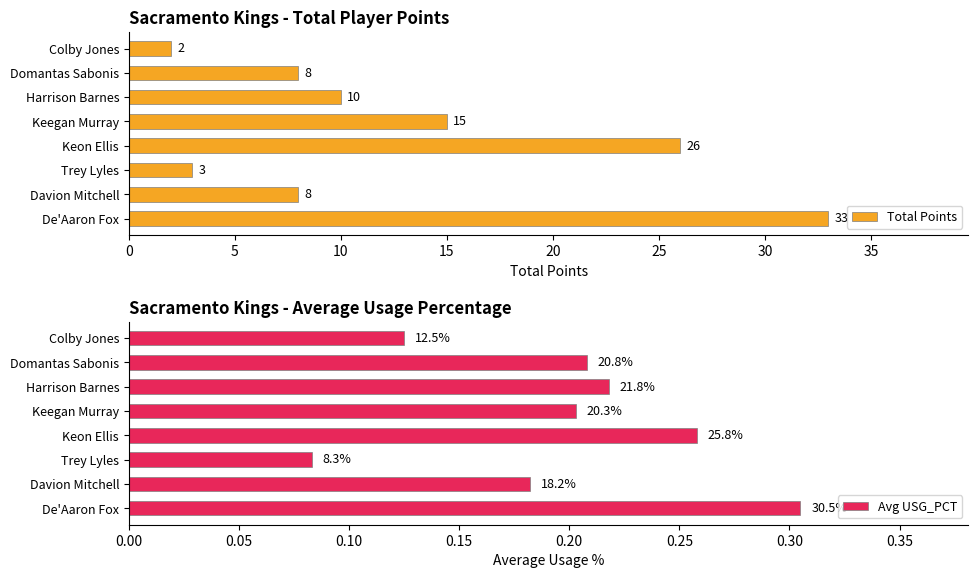

What are all the series names shown in the legend?

Total Points, Avg USG_PCT